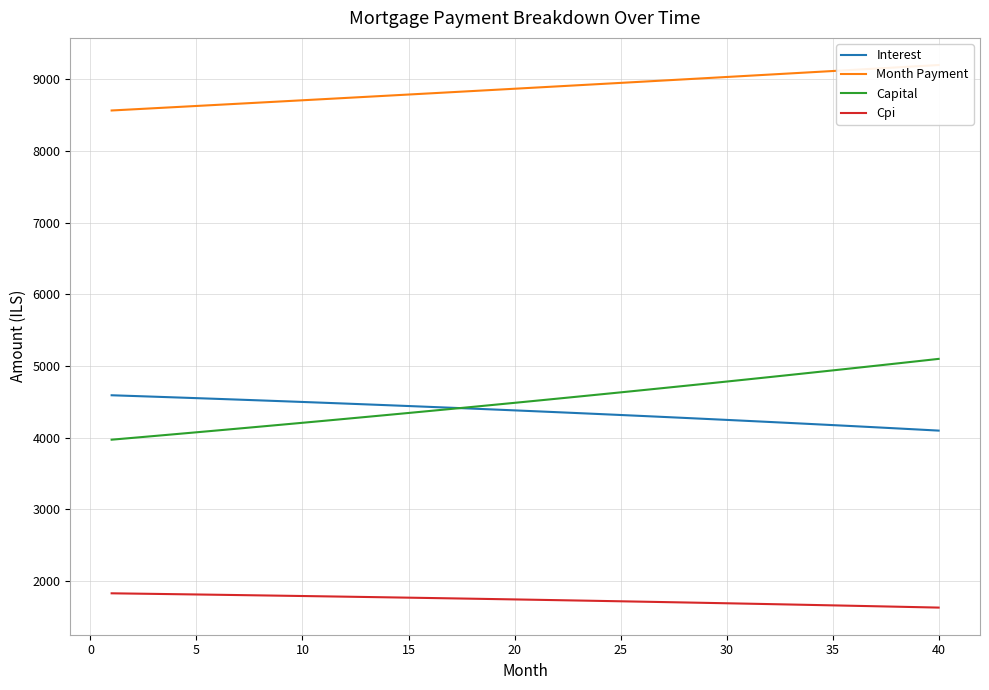

How many lines are shown in the chart?

4